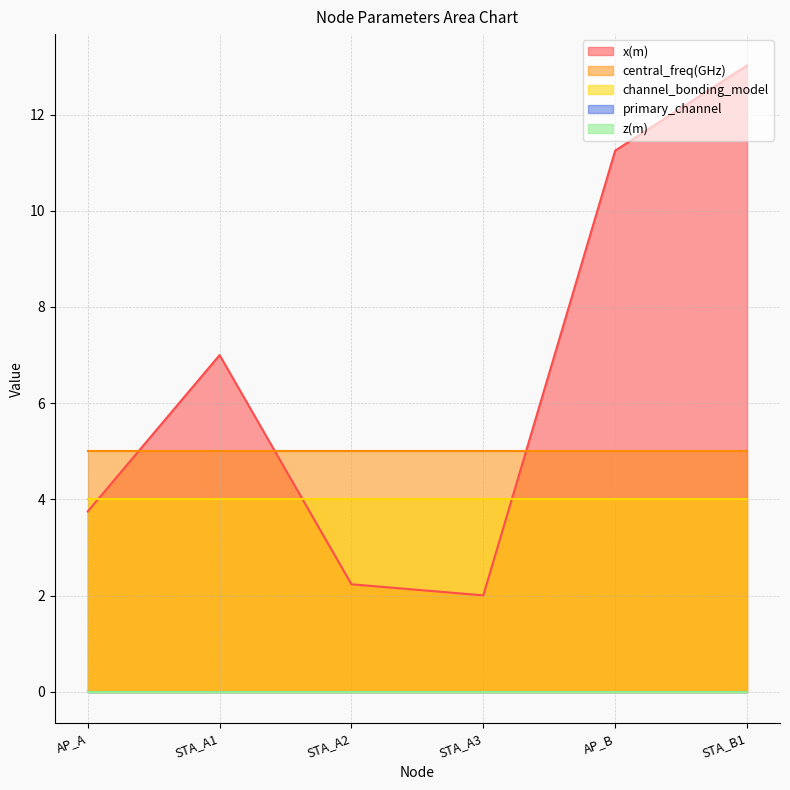

At STA_B1, list the series in order from smallest to largest.

z(m), primary_channel, channel_bonding_model, central_freq(GHz), x(m)